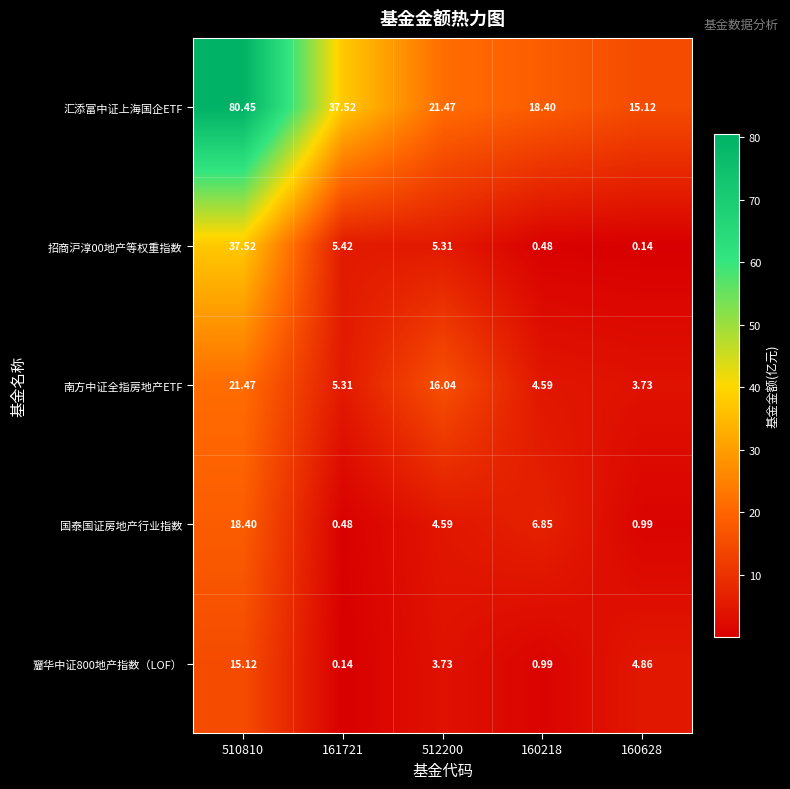

Which series has the largest range (max minus min)?

汇添富中证上海国企ETF